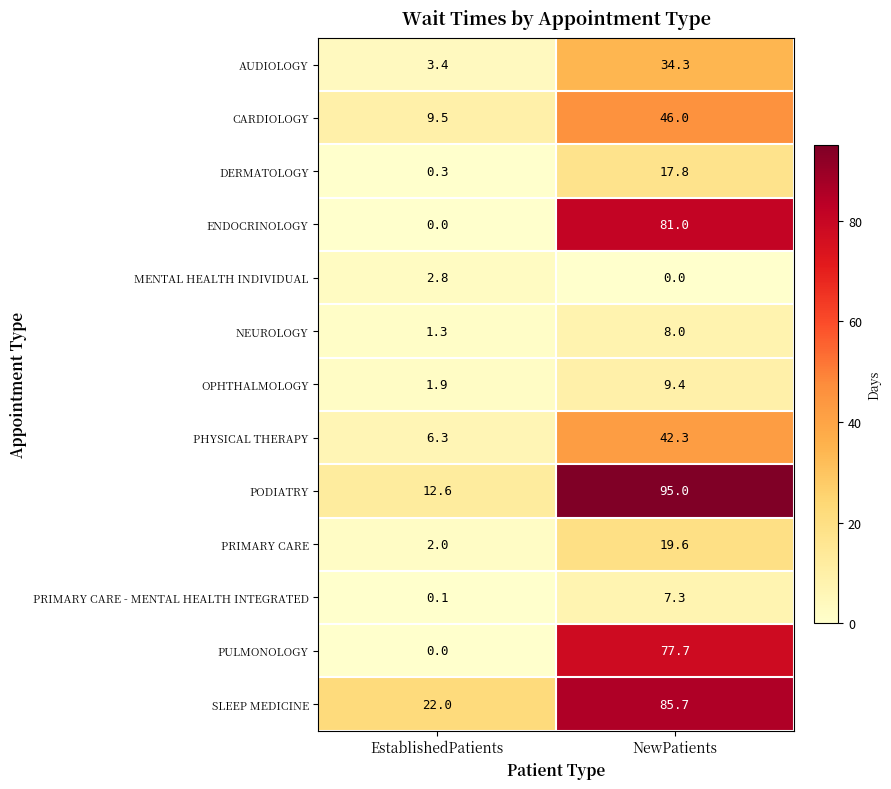

How many distinct data groups are displayed?

13